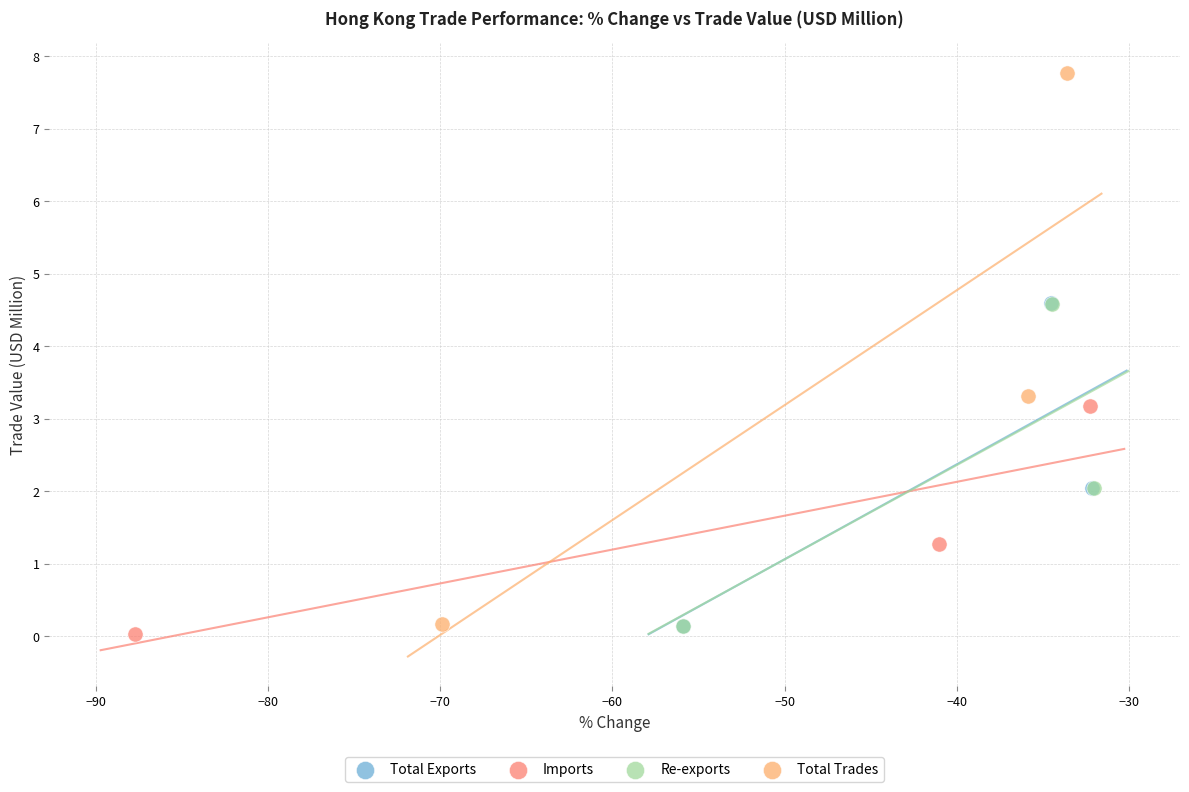

Which series contains the highest Y value?

Total Trades